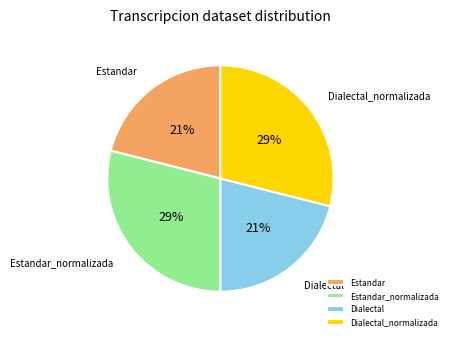

To the nearest percent, what is the difference between the largest and smallest slice percentages?

8%